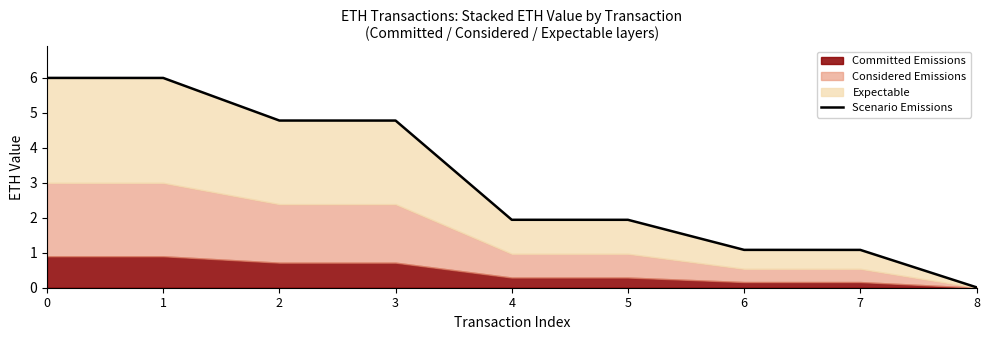

How many categories are shown in the chart?

9